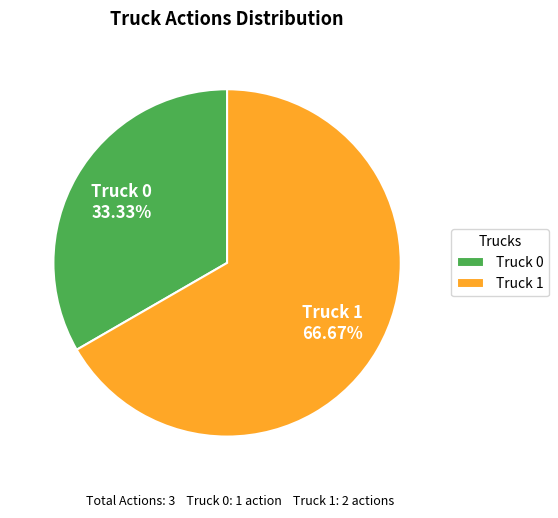

To the nearest percent, what percentage of the pie is Truck 1?

67%